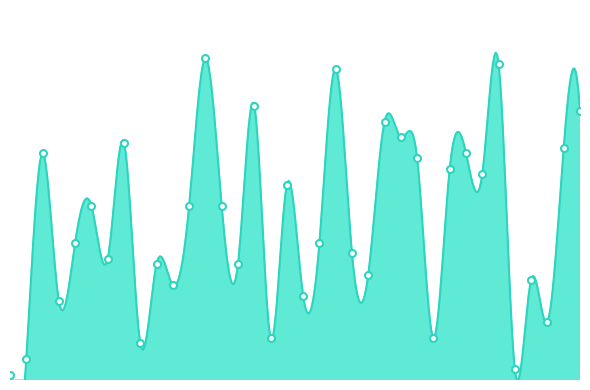

What is the change in value from 8 to 18?

+9